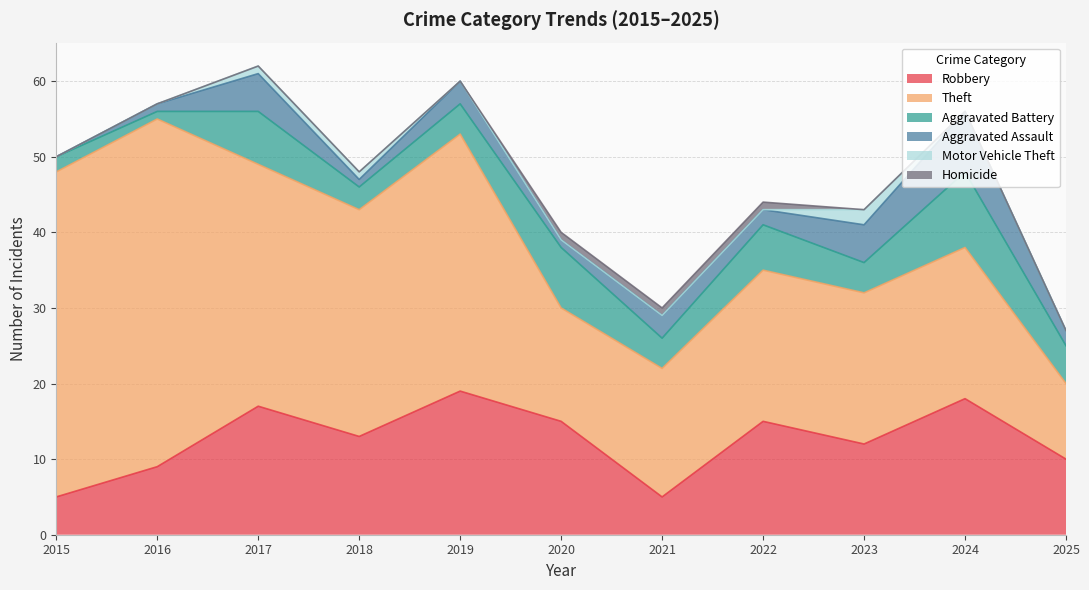

Is the value of Aggravated Battery at 2017 greater than the value of Theft at 2020?

No